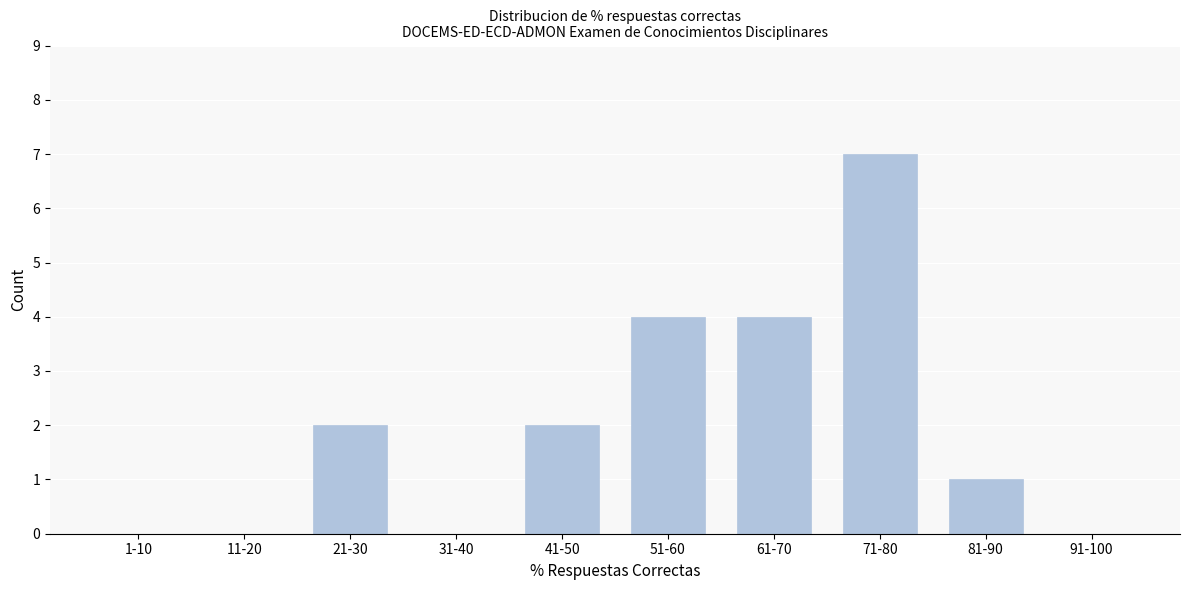

Reading right to left, extract all data points from this chart.

91-100=0	81-90=1	71-80=7	61-70=4	51-60=4	41-50=2	31-40=0	21-30=2	11-20=0	1-10=0